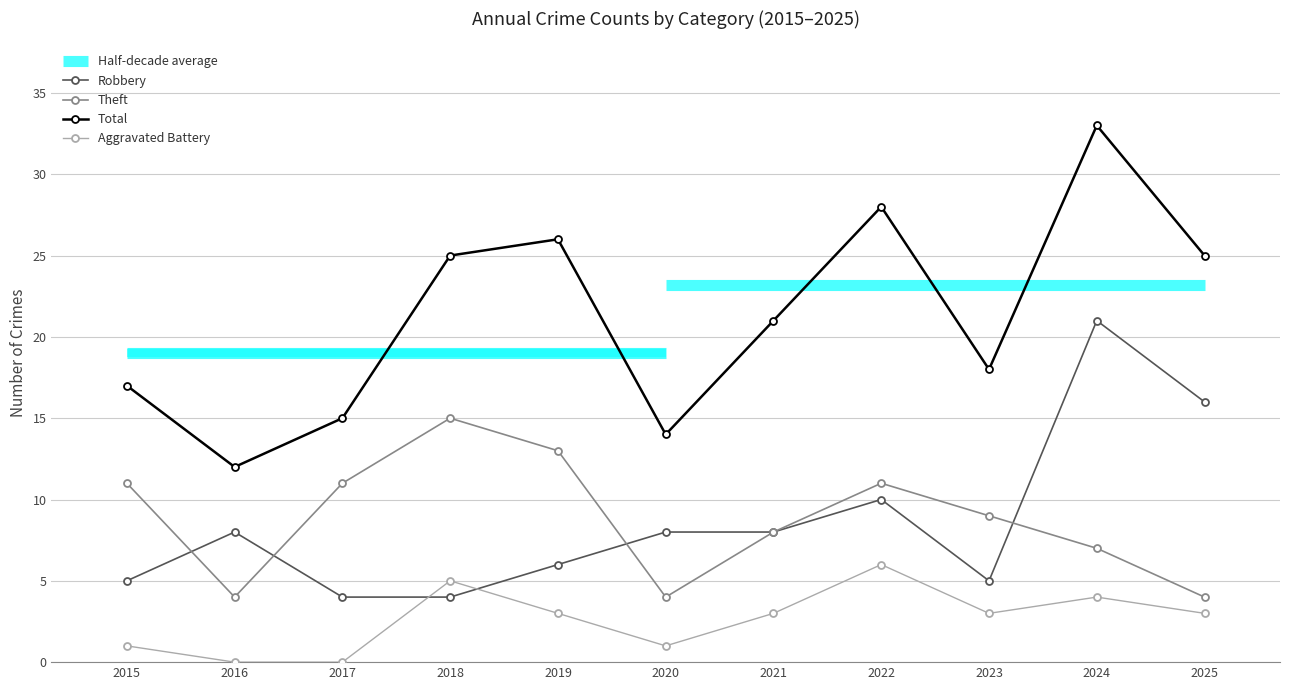

What value does the Theft series have at 2019, to the nearest 10?

10